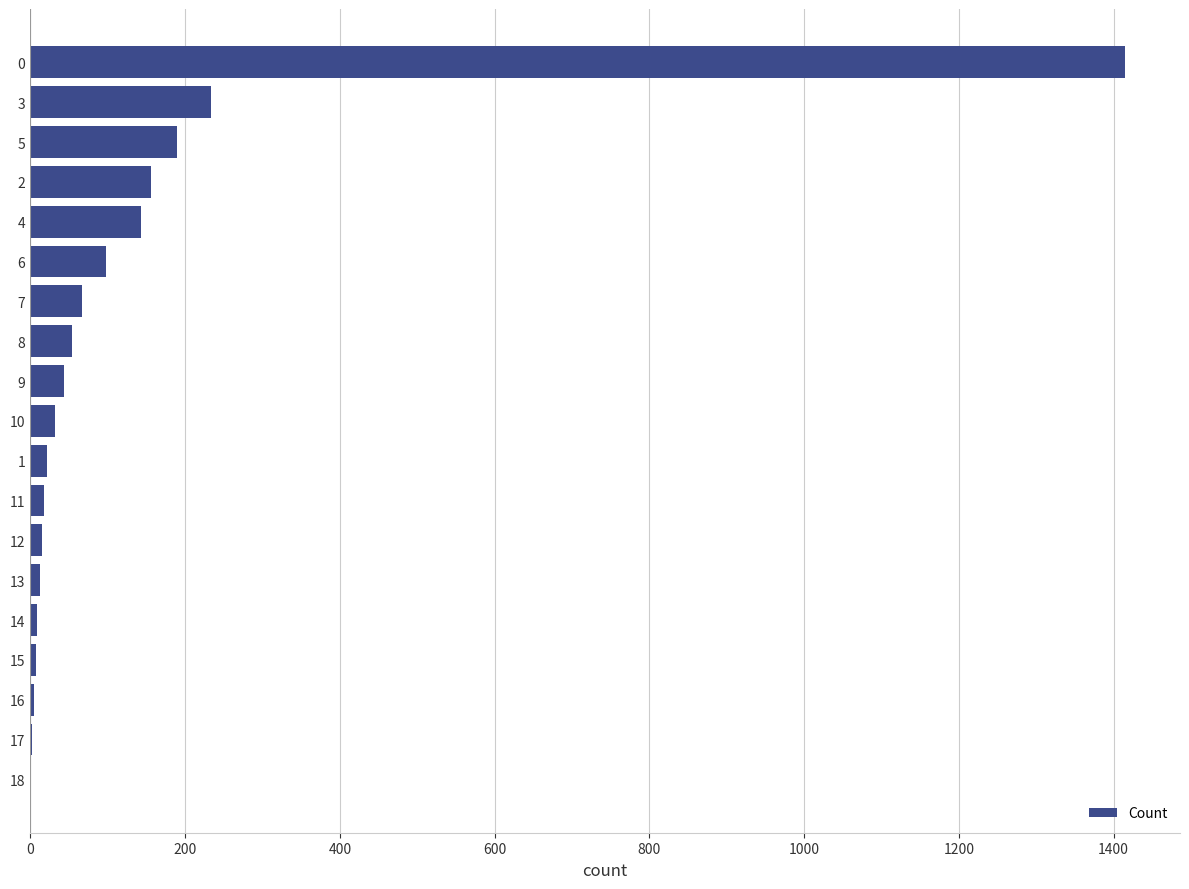

What is the sum of all values?

2521